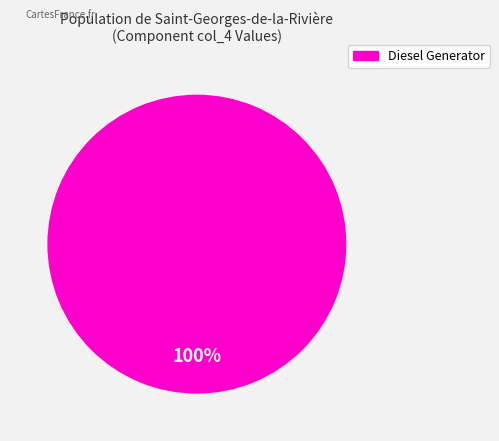

Does any single category account for the majority?

Yes